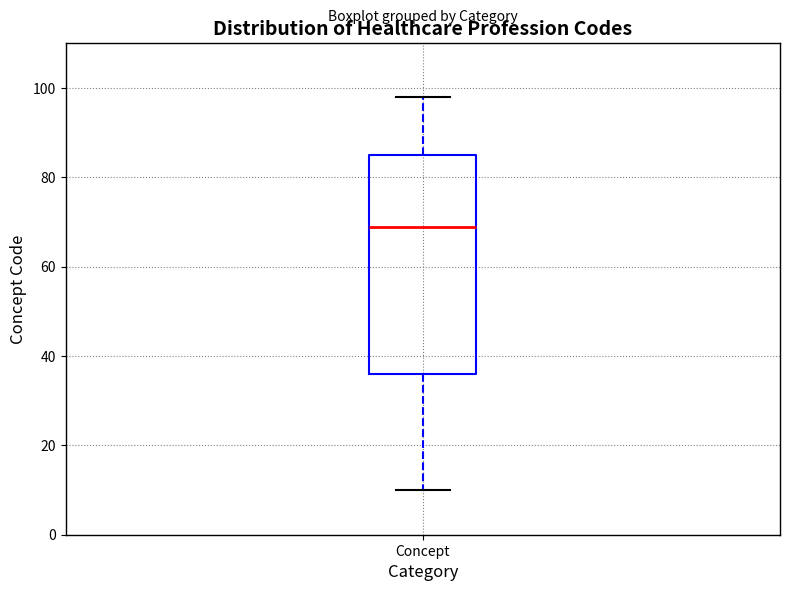

Transcribe this box plot: give where the median line is, the range the box spans, and where the two whiskers end, as read against the y-axis. The values are not printed on the chart, so give them approximately, as read against the axis.

median 70, box 36 to 86, whiskers 10 to 98